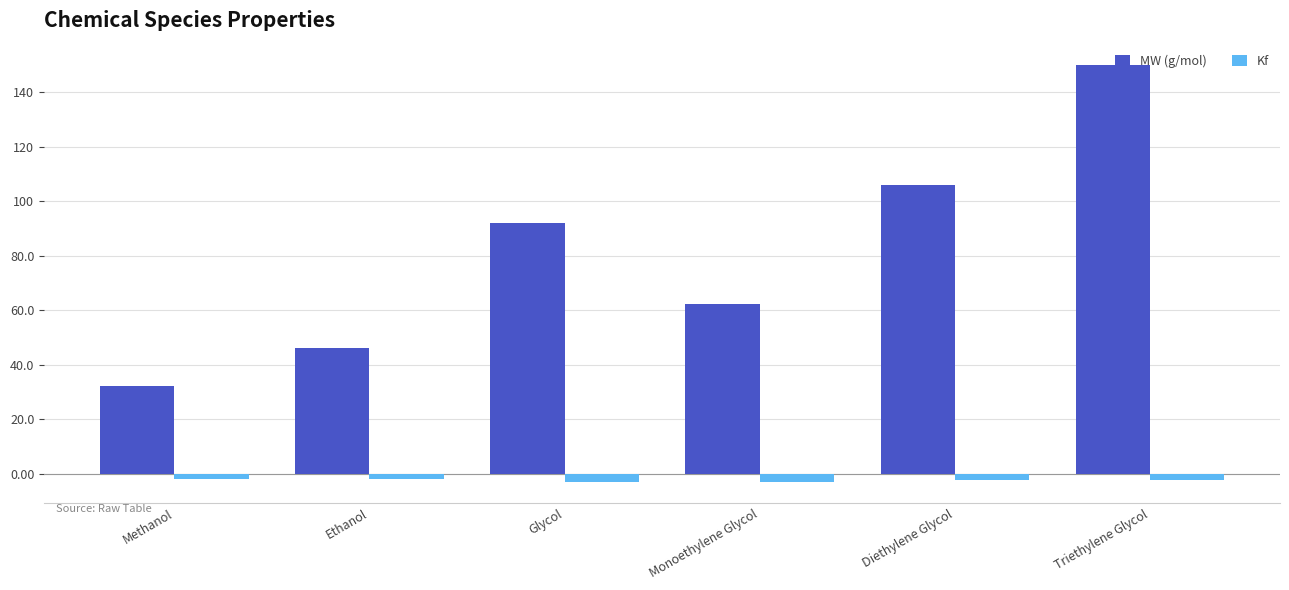

How many values in the MW (g/mol) series exceed 92?

3